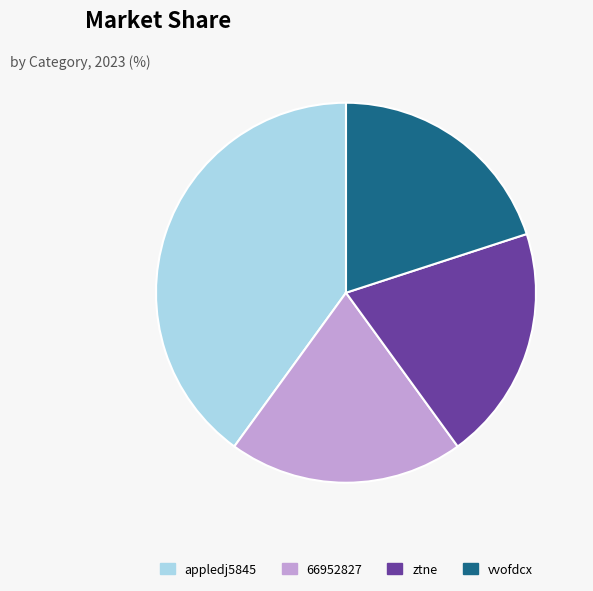

Which slice is the largest?

appledj5845